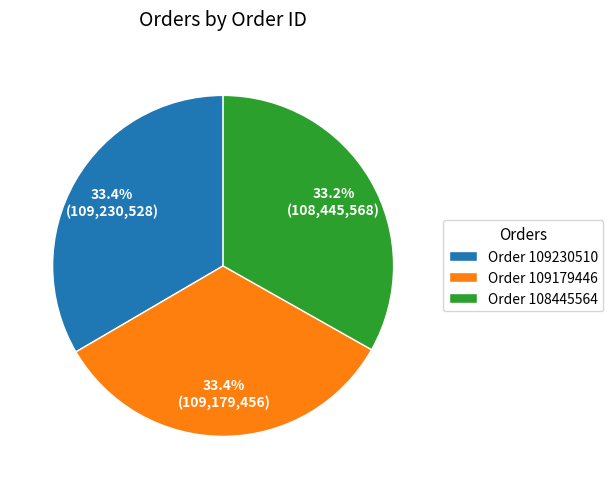

To the nearest percent, what is the average slice percentage?

33%